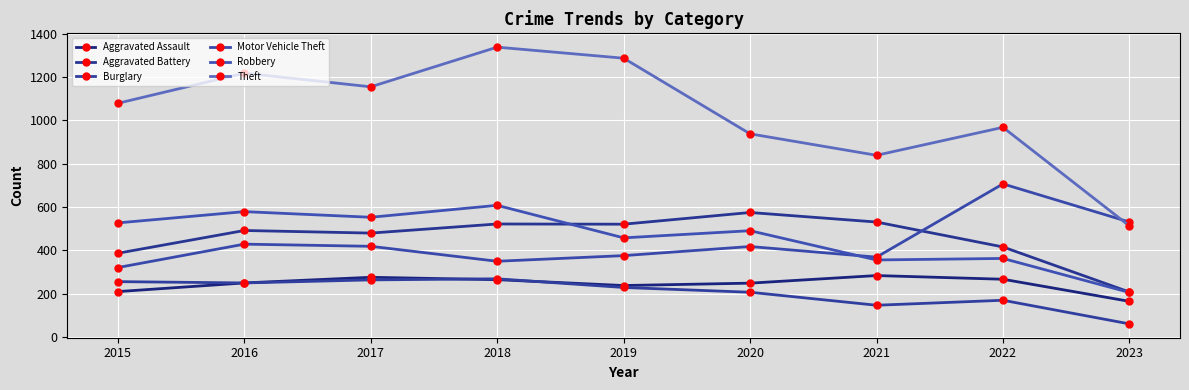

Count the number of data series in this chart.

6